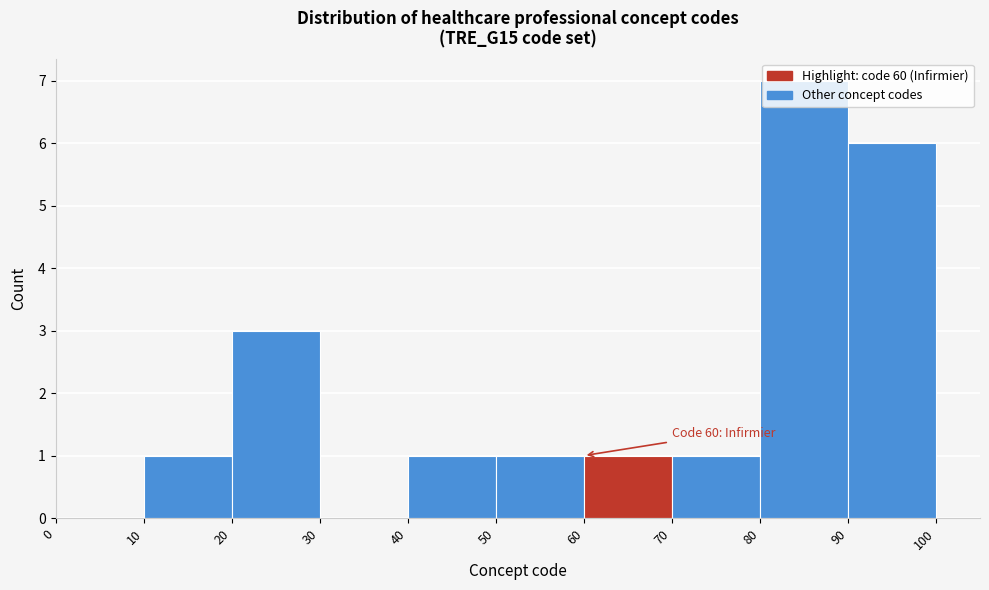

Which range on the x-axis has the tallest bar?

80 to 90